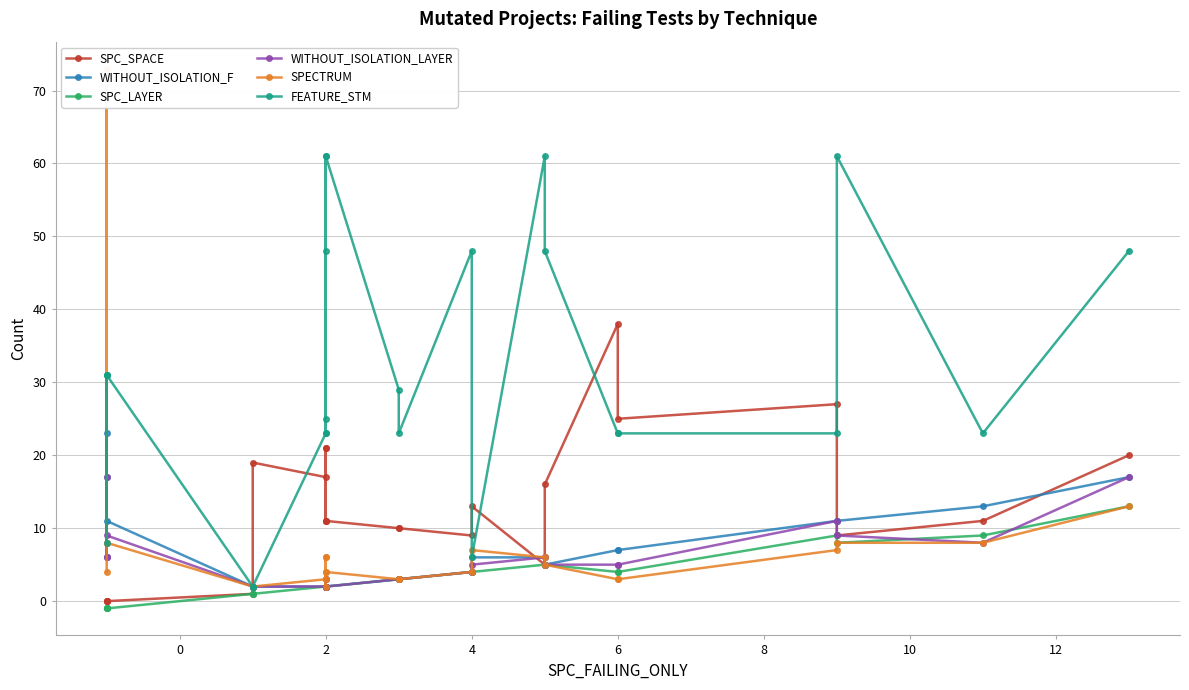

What is the average value of the FEATURE_STM series?

32